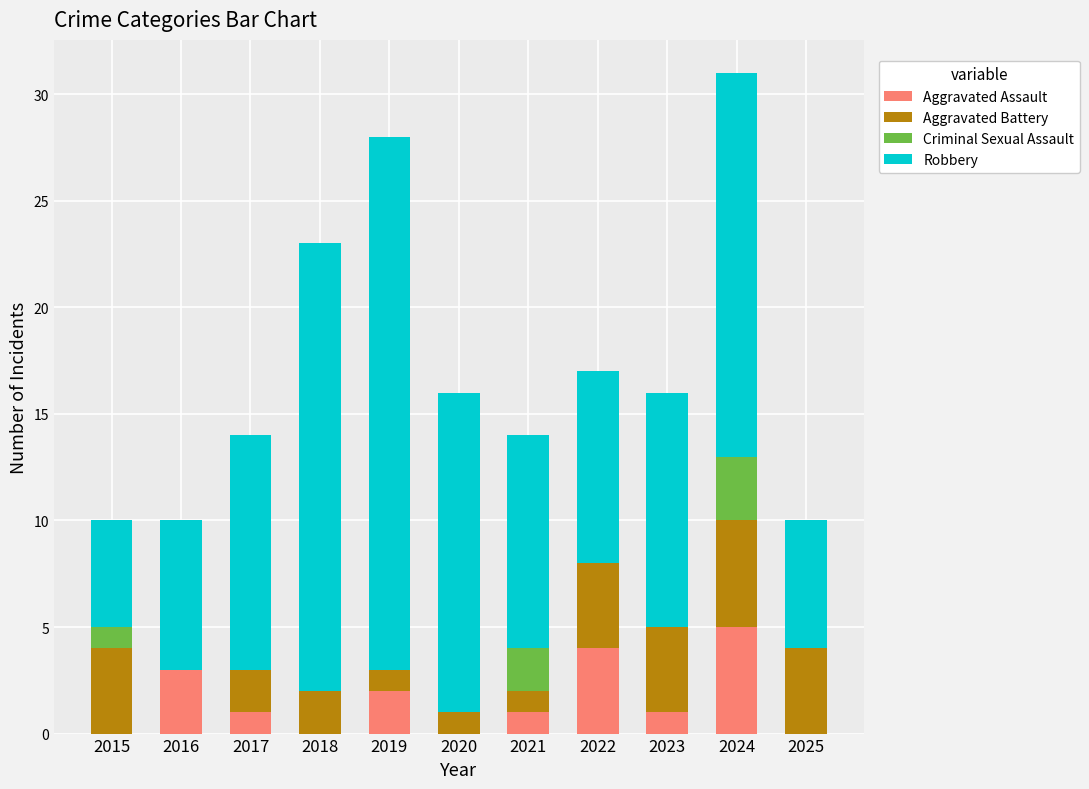

Does the chart contain stacked bars?

Yes